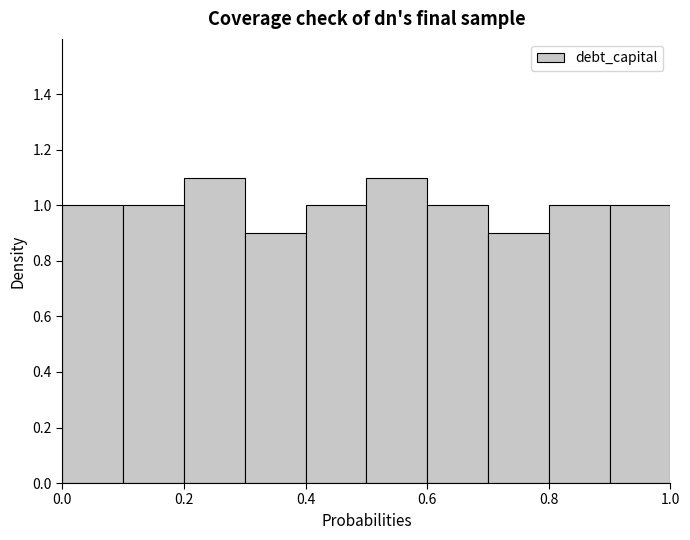

What is the height of the bar covering 0.6 to 0.7 on the x-axis? The values are not printed on the chart, so give them approximately, as read against the axis.

1.0